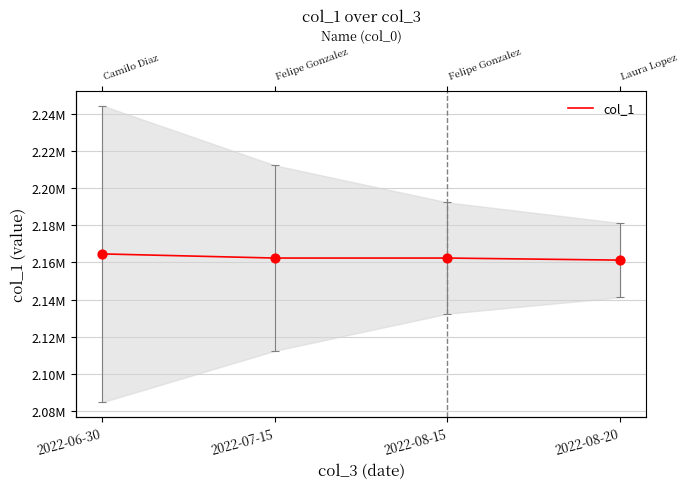

Approximately how many times larger is the value at 2022-07-15 compared to 2022-06-30?

1.0